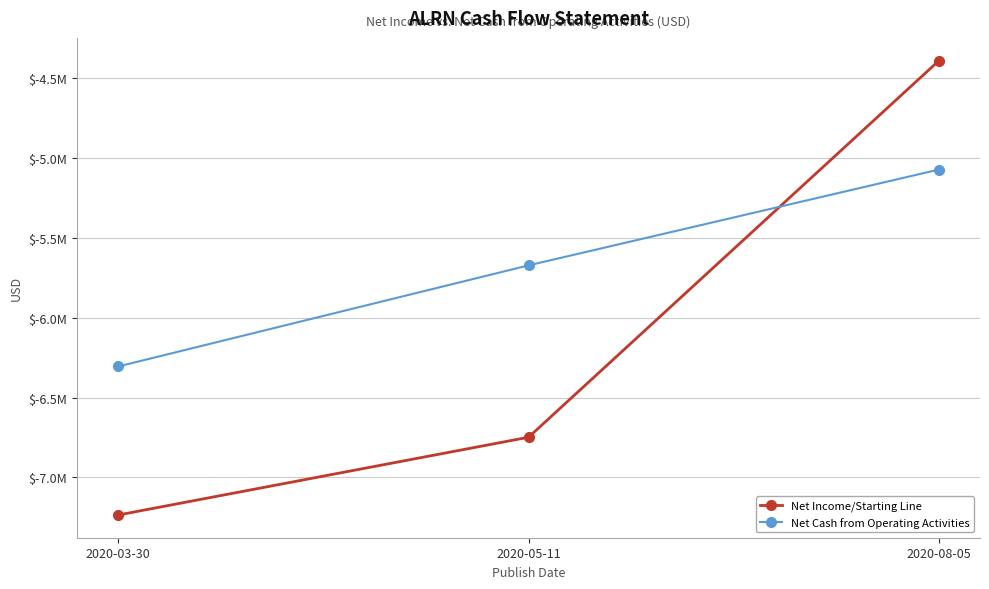

What is the value of the Net Income/Starting Line point at the 3rd from the left?

-4390000